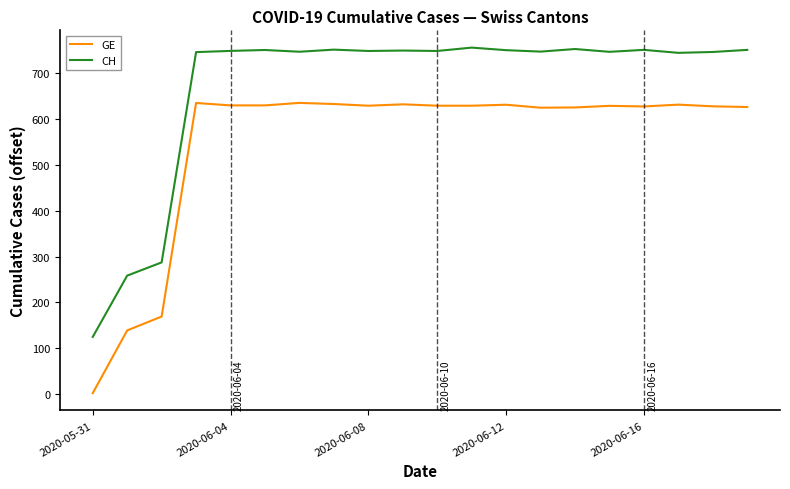

Rank the series by their average value, from highest to lowest.

CH, GE